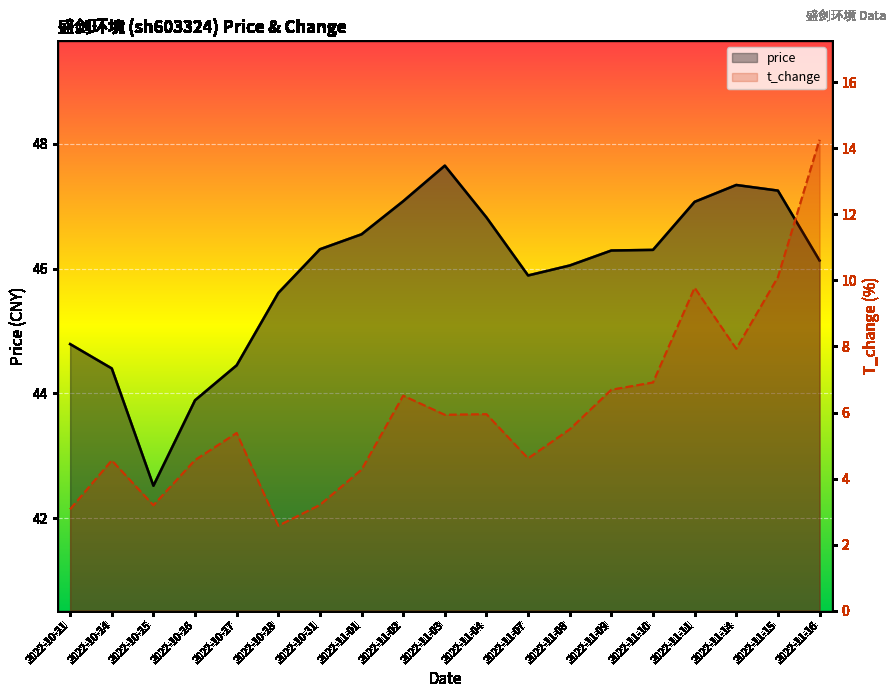

How many lines are shown in the chart?

2